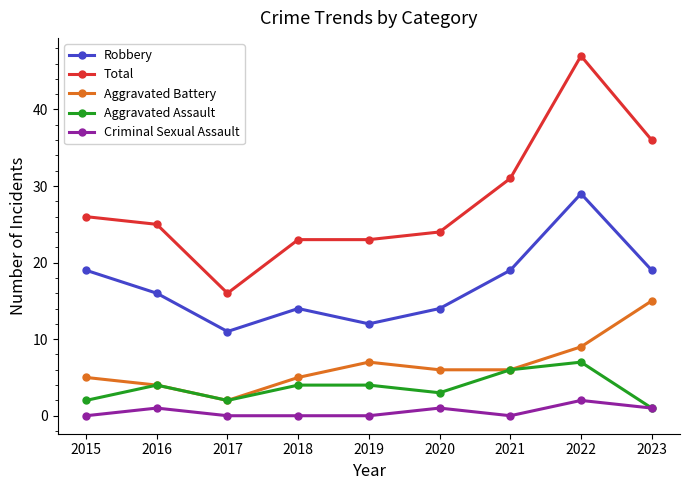

What value does the Criminal Sexual Assault series have at 2020?

1